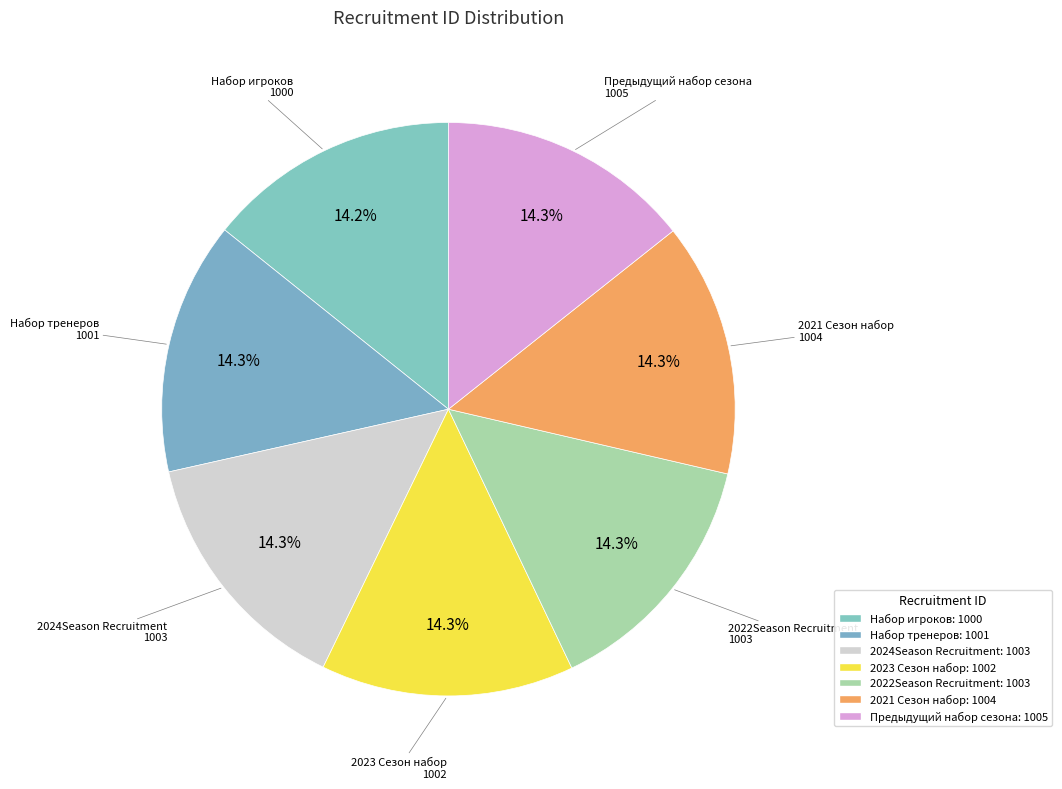

Is there a majority slice in this chart?

No